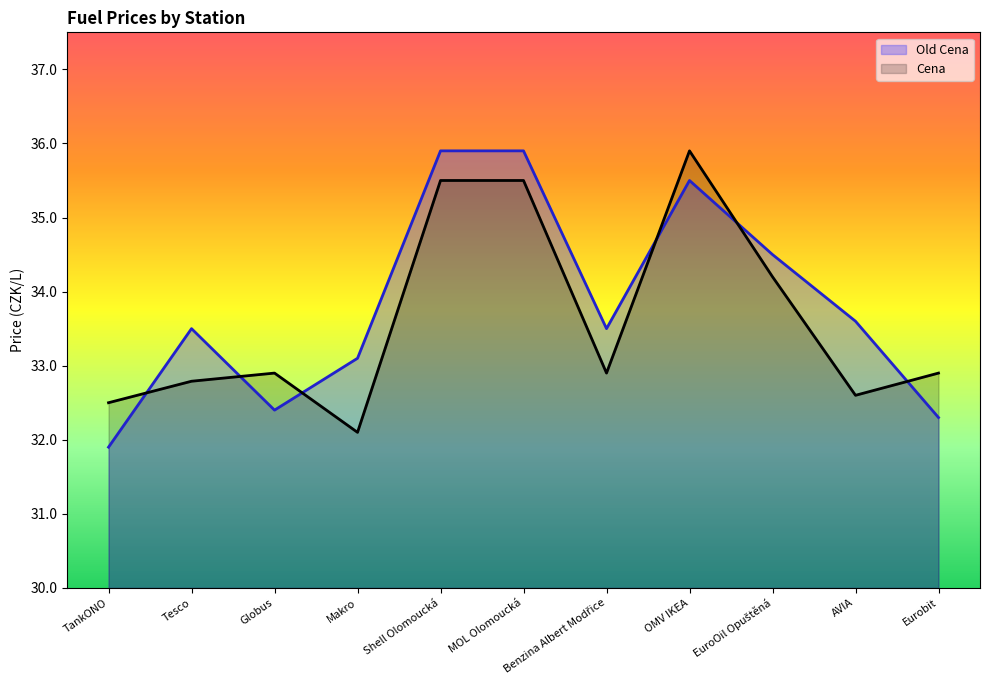

The Cena series shows 35.5 at Shell Olomoucká. True or false?

True